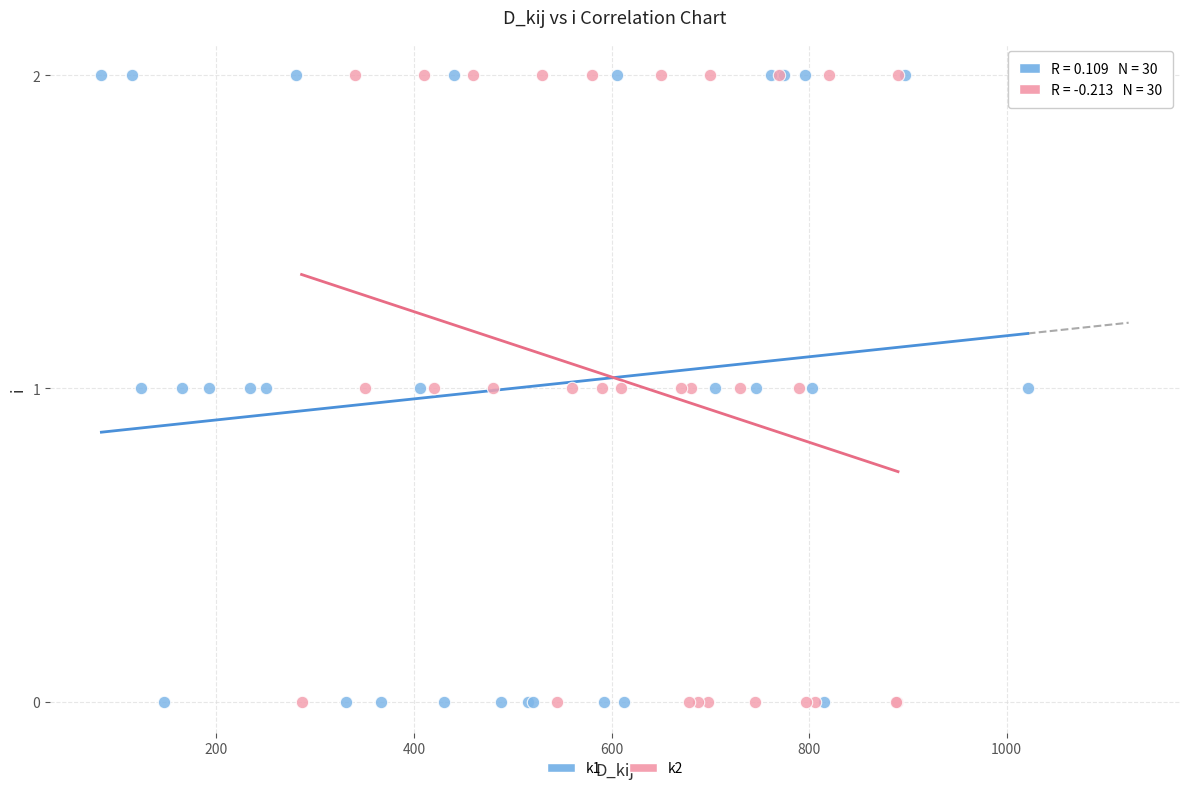

What are all the series names shown in the legend?

k1, k2